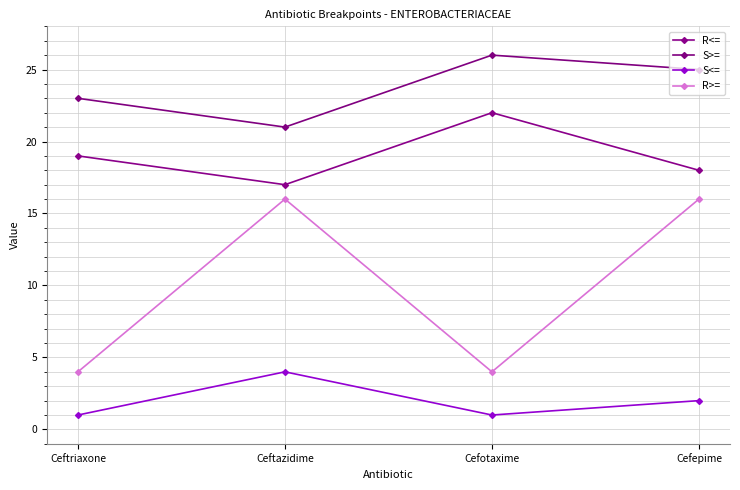

How many lines are shown in the chart?

4